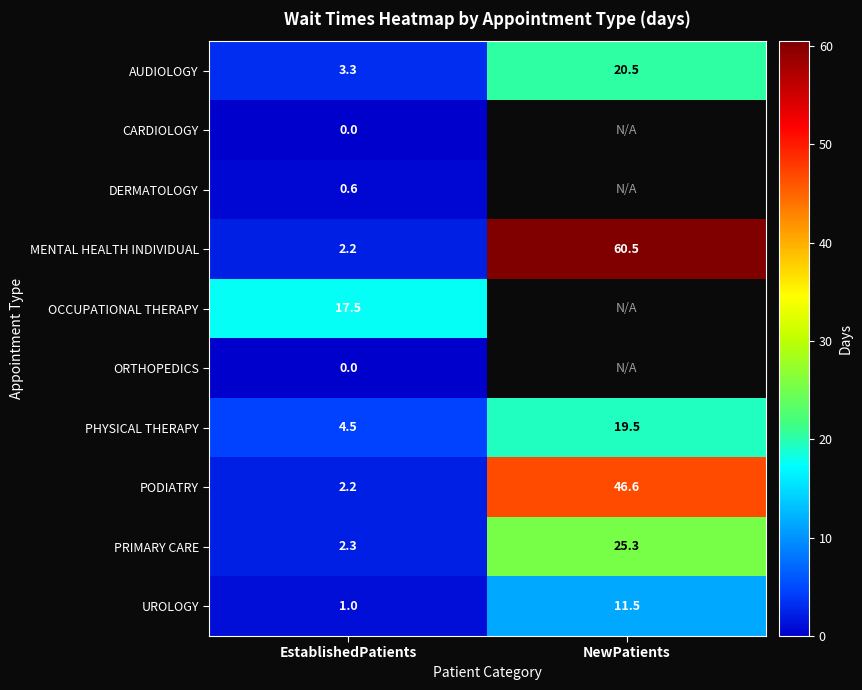

At how many categories does at least one series exceed 31?

1